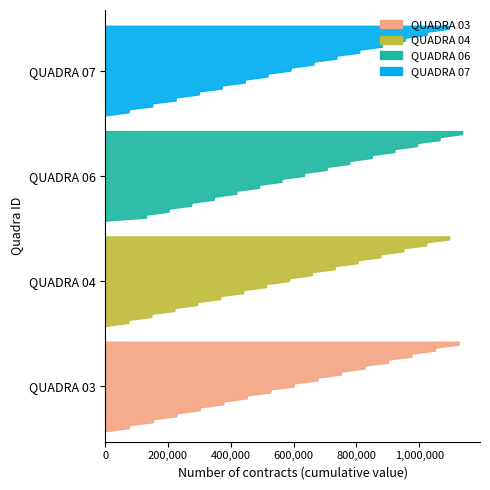

Reading left to right, transcribe all the data shown in this chart.

QUADRA 03: 74900	74900	74900	75900	74900	74900	74900	75900	74900	74900	74900	74900	74900	74900	74900
QUADRA 04: 72900	73500	72900	72900	72900	72900	73500	72900	72900	72900	72900	72900	73500	72900	72900
QUADRA 06: 129900	71900	71900	72200	71900	71900	71900	71900	71900	71900	71900	71900	71900	71900	71900
QUADRA 07: 72500	72900	74900	74900	69900	72500	74900	72900	72900	69900	72900	73500	72900	72900	73500